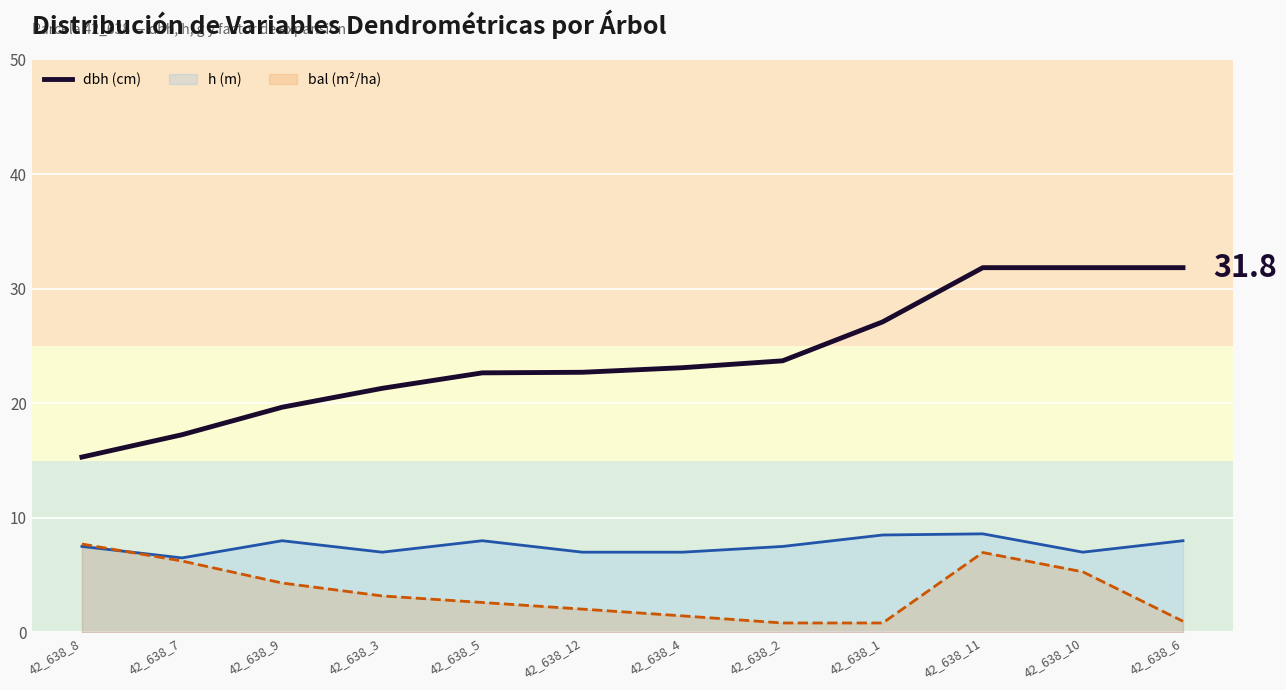

Which series has the largest total across all categories?

dbh (cm)